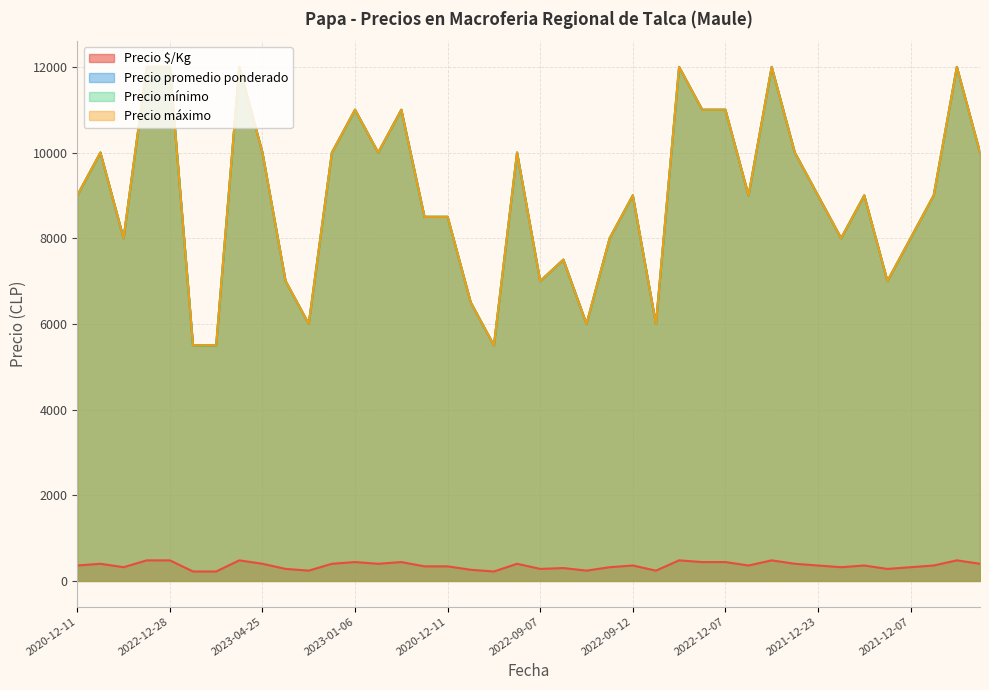

Rank the categories by Precio promedio ponderado value from highest to lowest.

2022-12-28, 2022-12-28, 2023-04-25, 2020-12-30, 2023-05-04, 2023-04-24, 2023-01-06, 2022-11-08, 2020-12-30, 2022-12-07, 2021-01-14, 2023-04-25, 2023-04-06, 2023-01-06, 2020-12-21, 2023-05-04, 2023-04-24, 2020-12-11, 2022-09-12, 2021-11-23, 2021-12-23, 2021-12-07, 2021-11-11, 2020-12-11, 2020-12-11, 2021-01-14, 2022-09-12, 2021-12-23, 2021-12-07, 2021-01-26, 2021-07-12, 2022-09-07, 2021-12-07, 2021-08-11, 2021-07-12, 2021-01-26, 2021-04-08, 2021-05-14, 2021-04-27, 2021-08-11